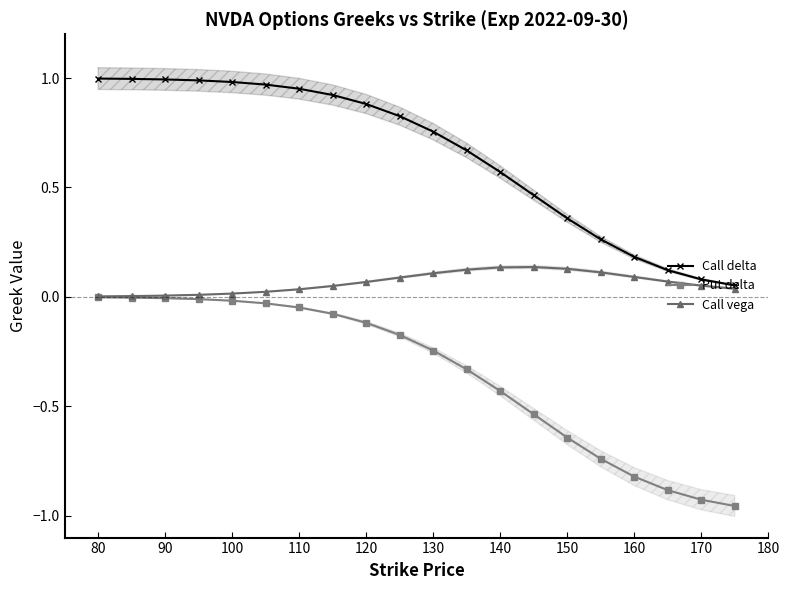

Which series has the largest range (max minus min)?

Put delta